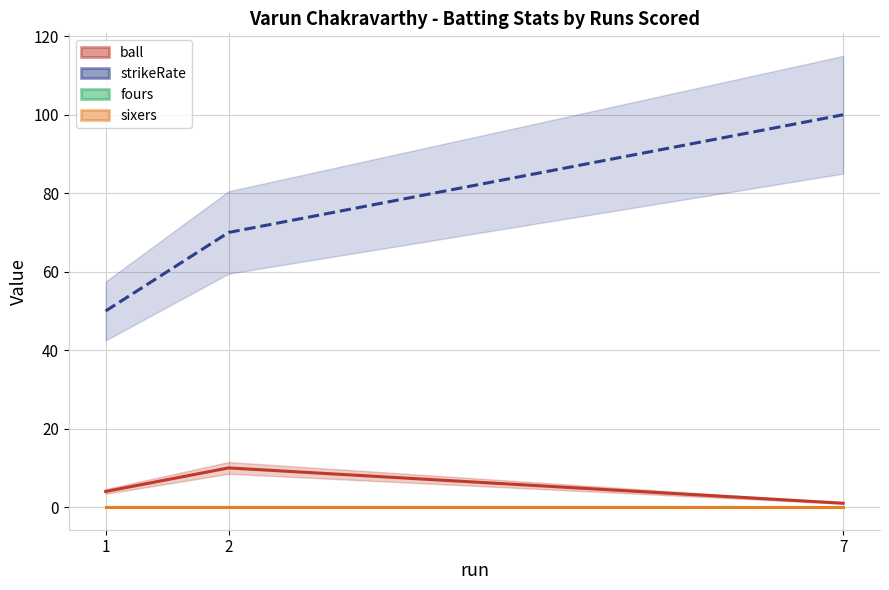

Which label corresponds to the smallest value in the chart?

1